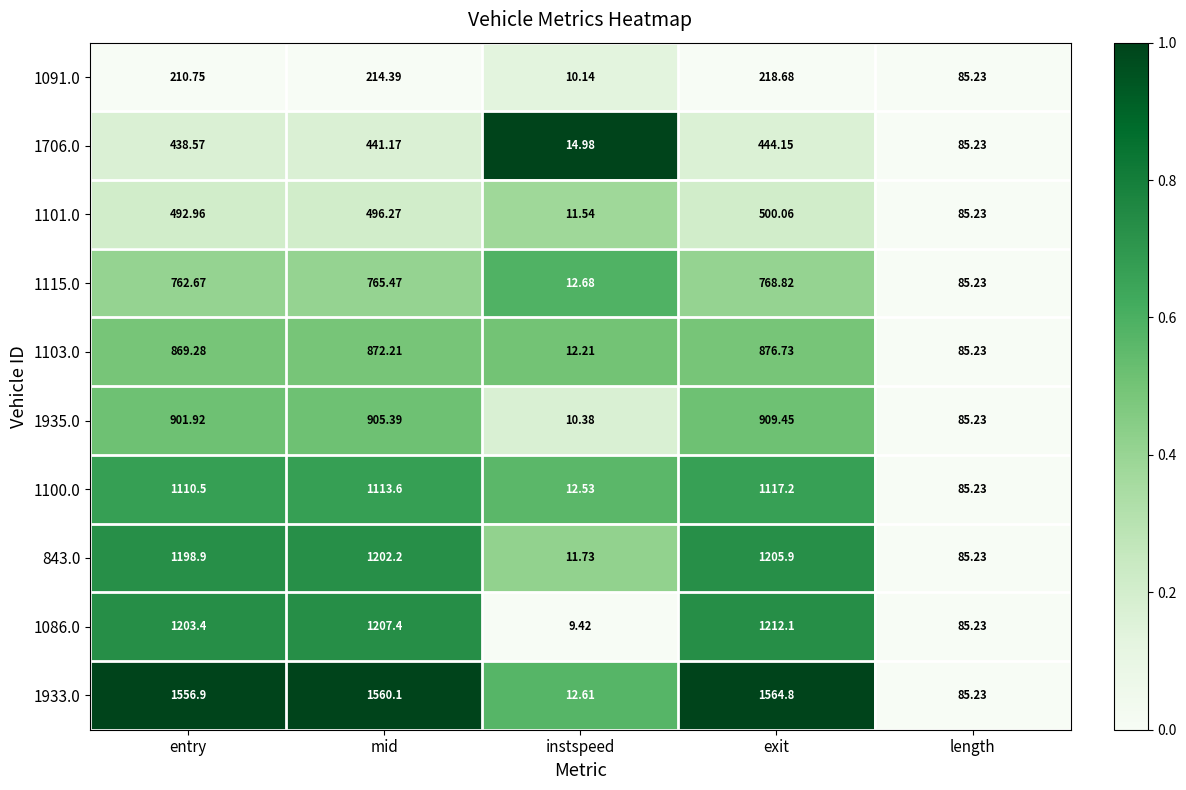

List the labels in order of 1706.0 value, smallest first.

instspeed, length, entry, mid, exit